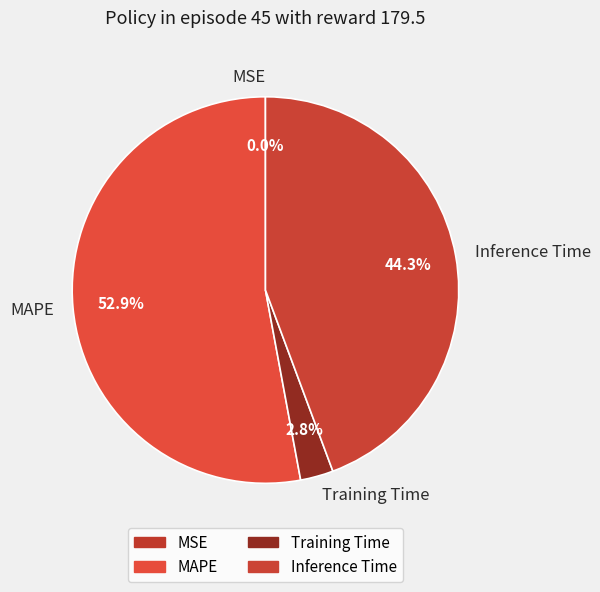

To the nearest percent, what portion does MAPE represent?

53%